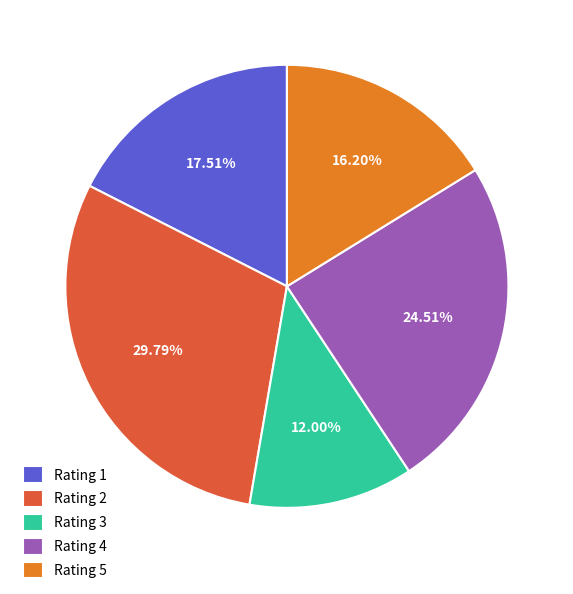

Between Rating 4 and Rating 1, which is larger?

Rating 4